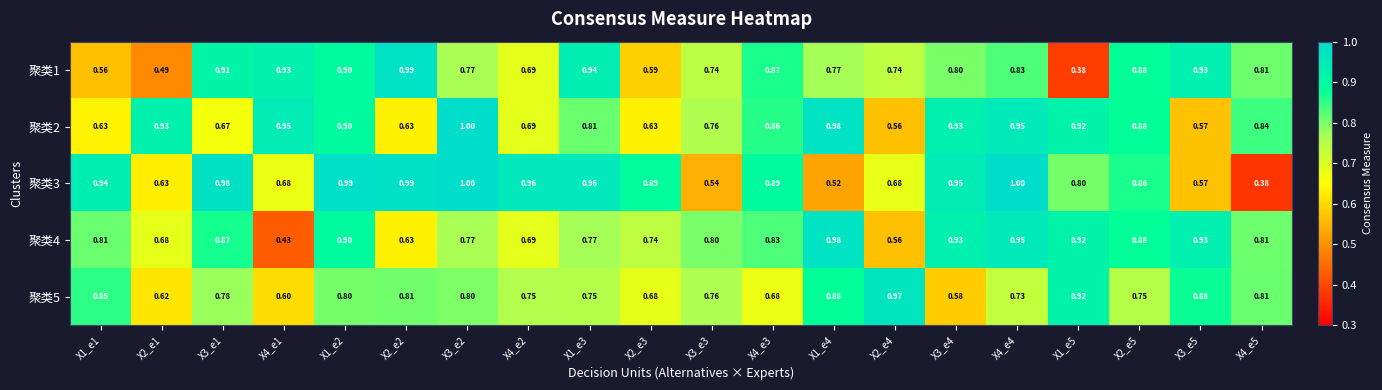

Is the value of 聚类5 at X4_e4 greater than the value of 聚类4 at X1_e2?

No